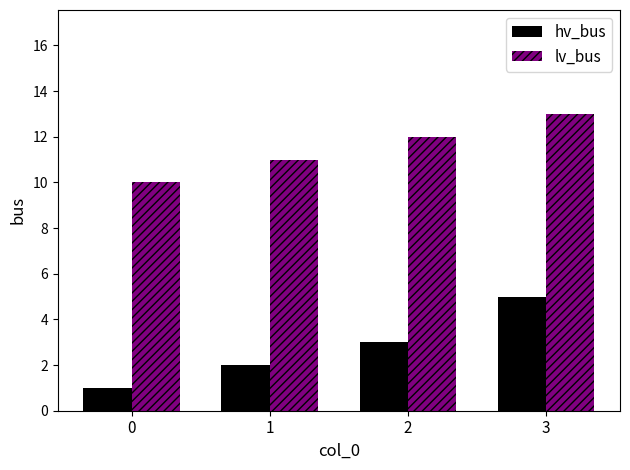

How many values in the hv_bus series are below 3?

2